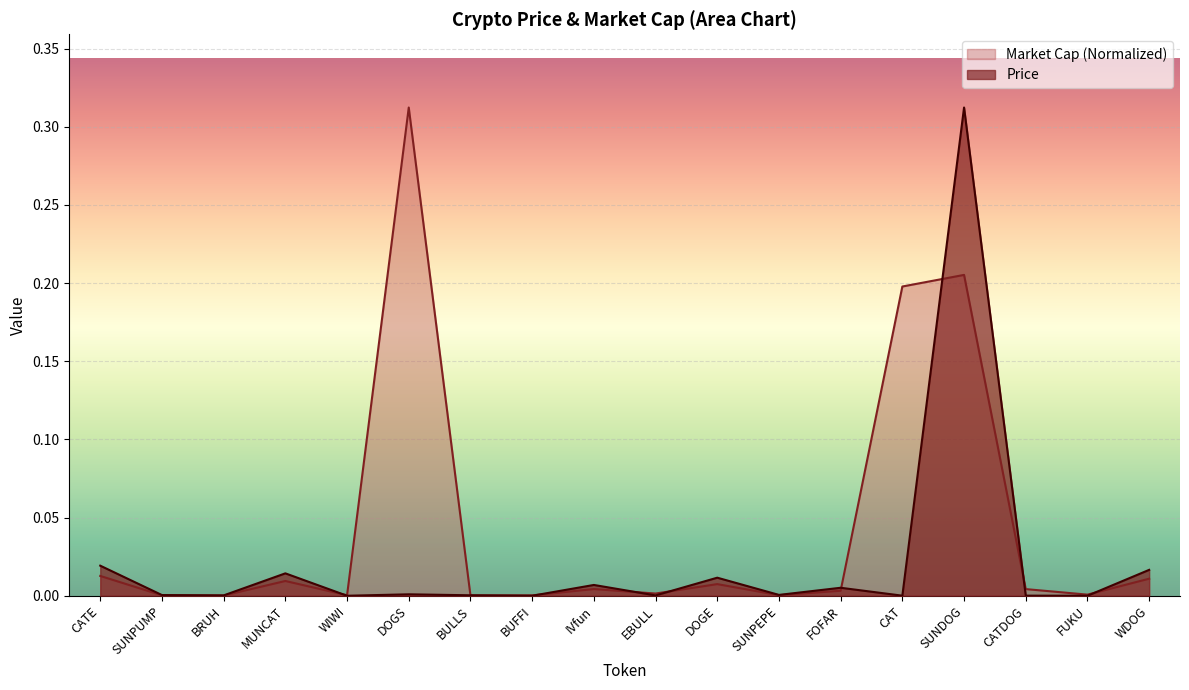

What is the label of the 1st point from the right?

WDOG